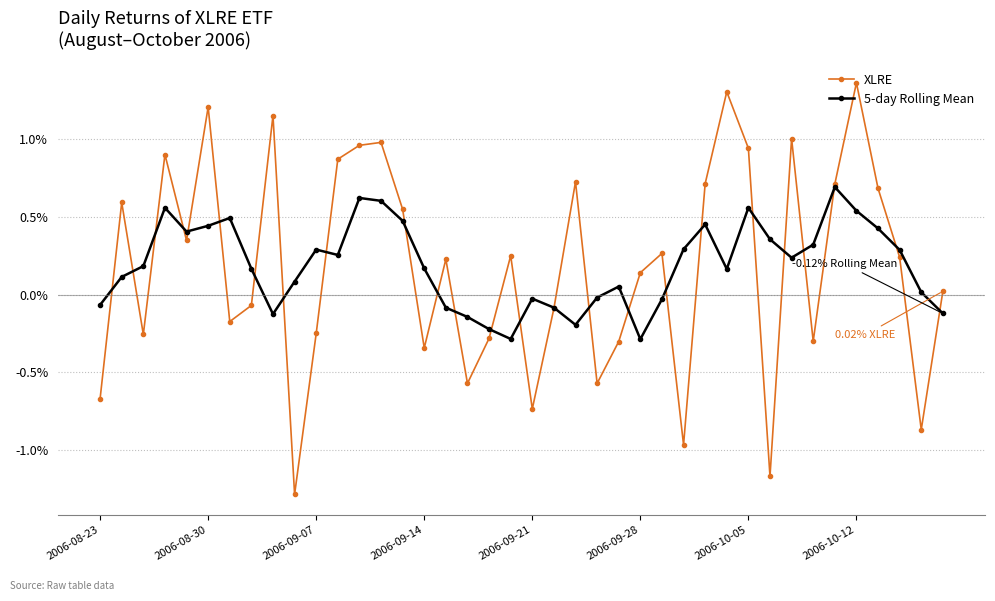

Does the chart have visible grid lines?

Yes